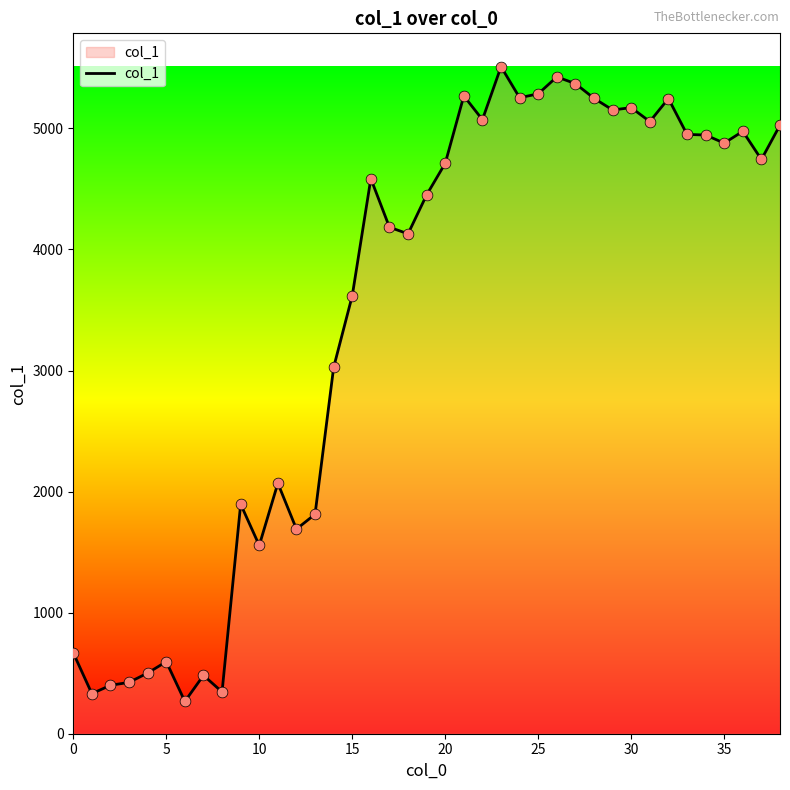

What is the minimum value shown in the chart?

266.9